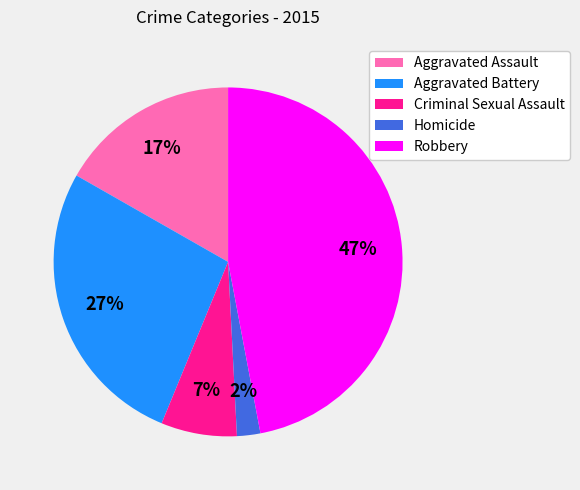

Count the number of slices in the pie.

5